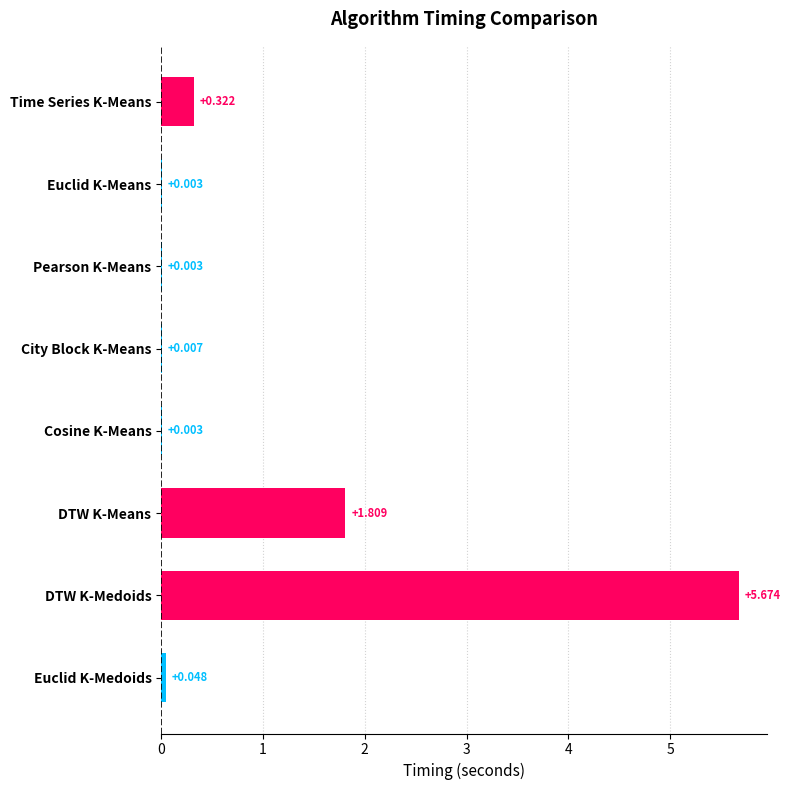

Where is the data nearest to the value 2?

DTW K-Means